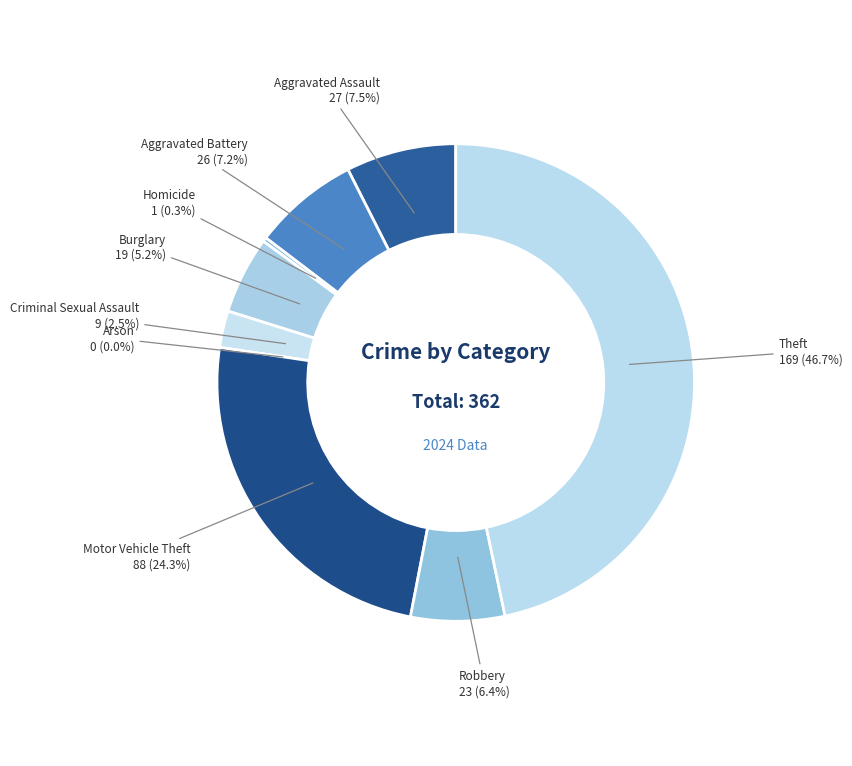

How many segments does this pie chart have?

9